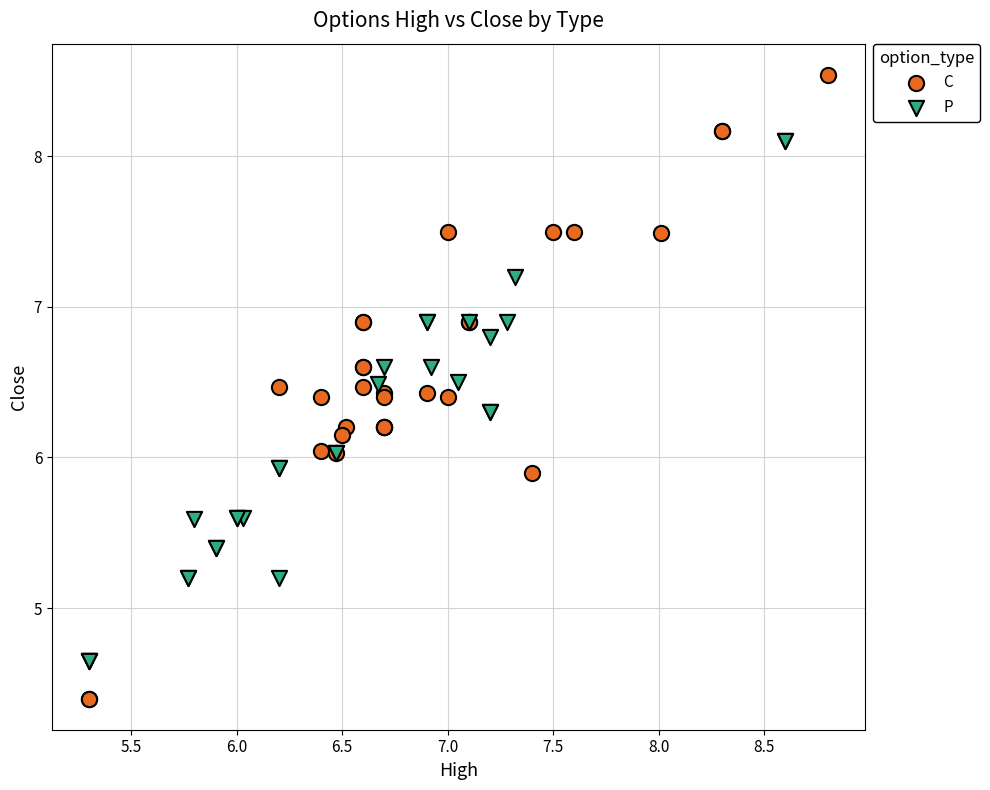

What are all the series names shown in the legend?

C, P